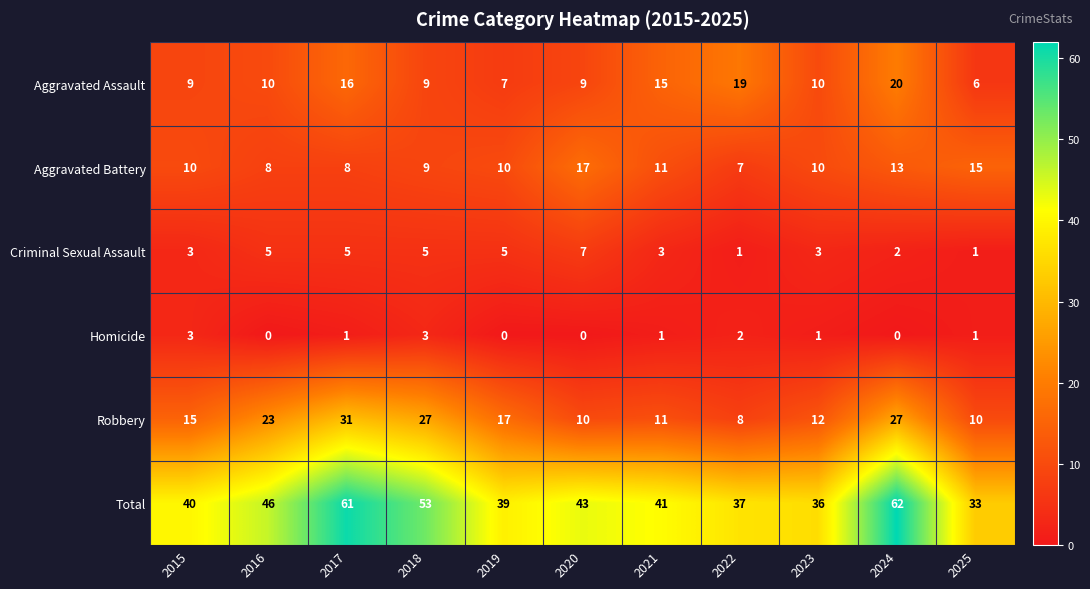

What is the difference between the highest and lowest values at 2024?

62